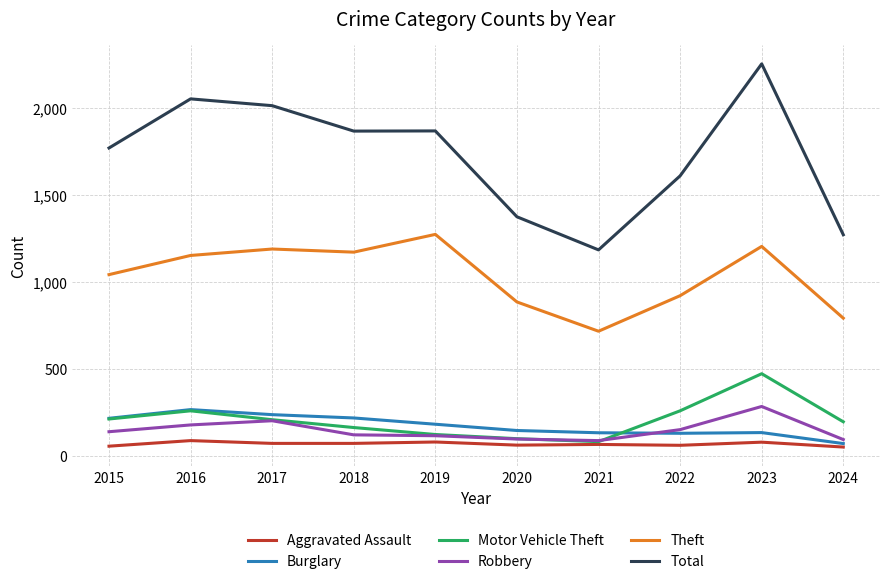

The Motor Vehicle Theft series shows 259 at 2016. True or false?

True